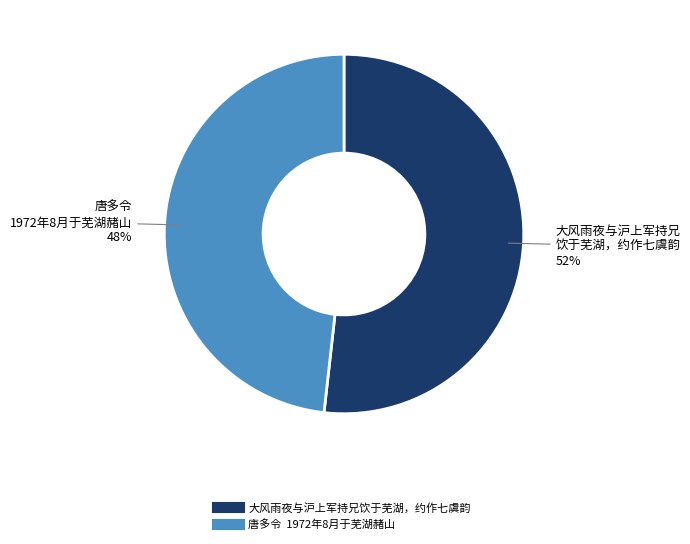

How many slices are in this pie chart?

2